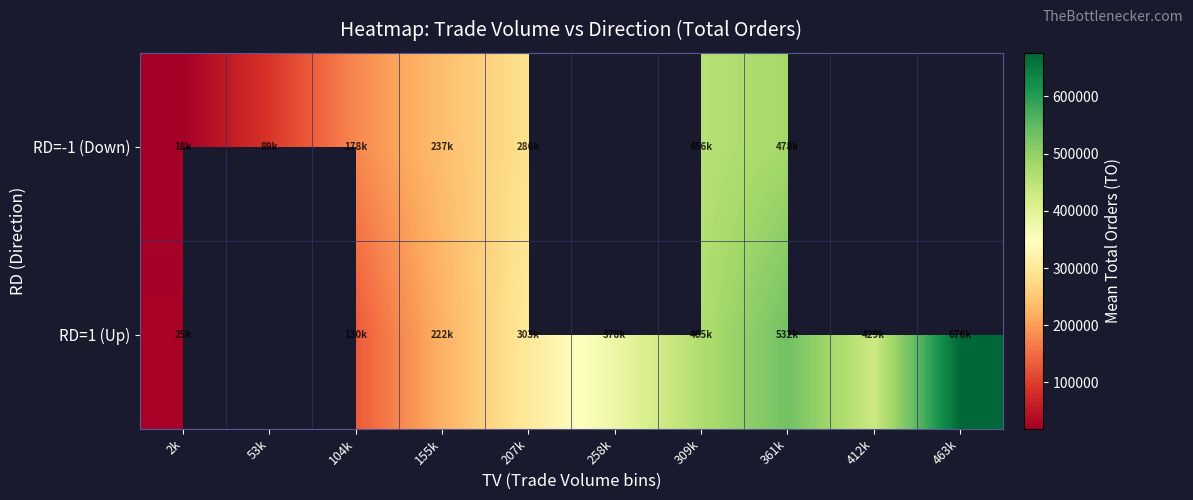

Rank the series at 104k from highest to lowest value.

RD=-1 (Down), RD=1 (Up)